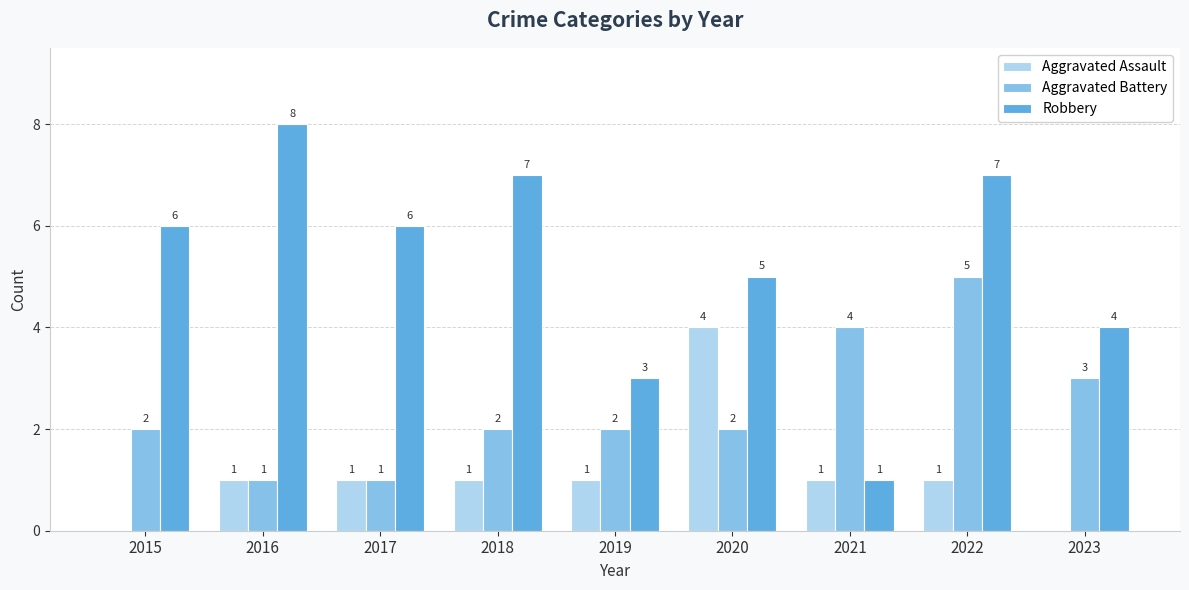

How many data points does each series have?

9